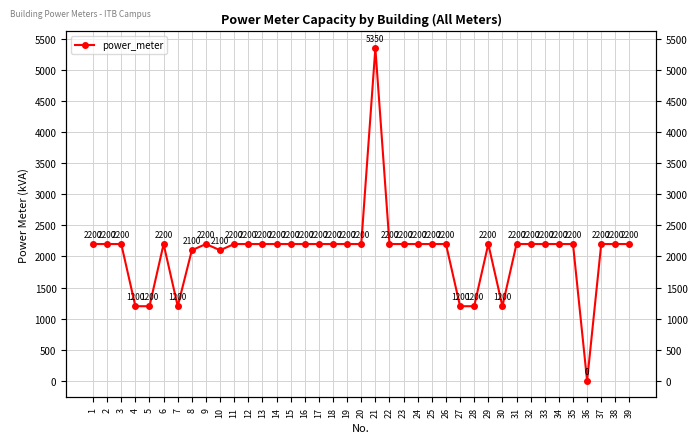

List the labels in order of value, largest first.

21, 1, 2, 3, 6, 9, 11, 12, 13, 14, 15, 16, 17, 18, 19, 20, 22, 23, 24, 25, 26, 29, 31, 32, 33, 34, 35, 37, 38, 39, 8, 10, 4, 5, 7, 27, 28, 30, 36